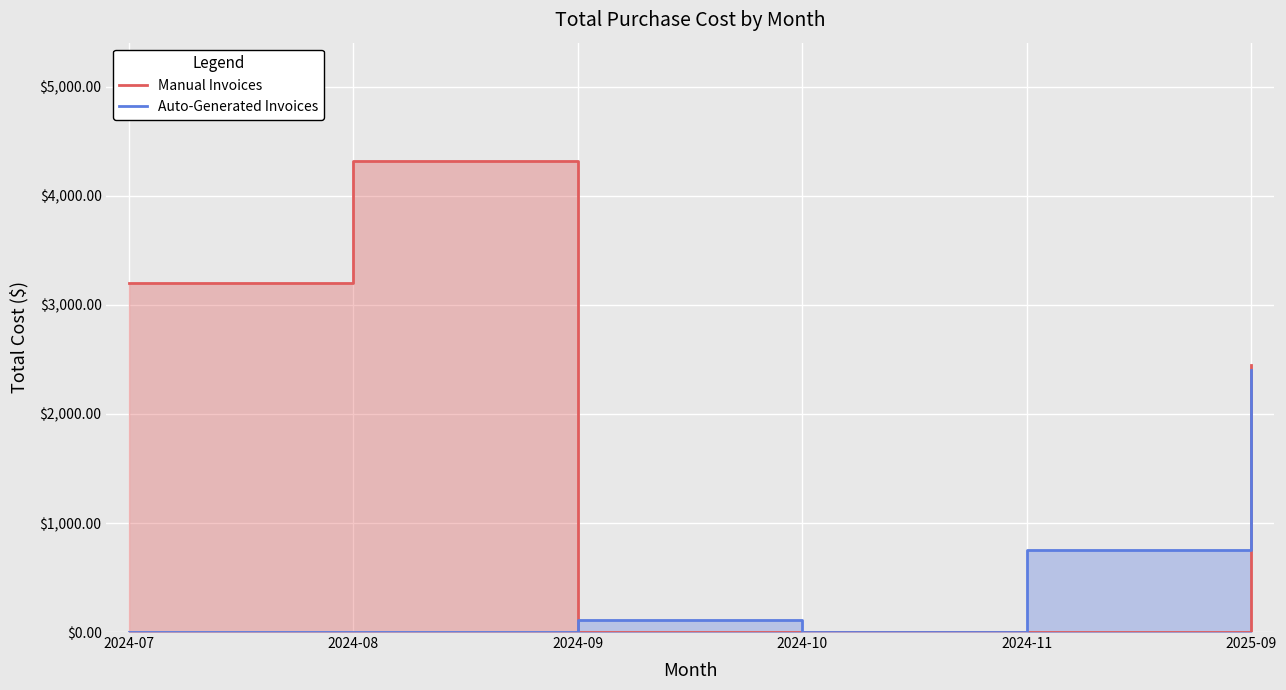

True or false: Auto-Generated Invoices has more than 2 points higher than both neighbors.

False